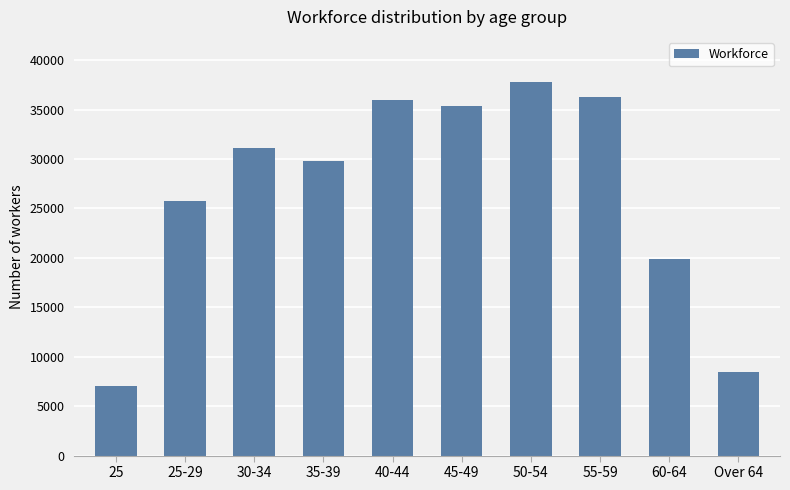

Which label corresponds to the smallest value in the chart?

25